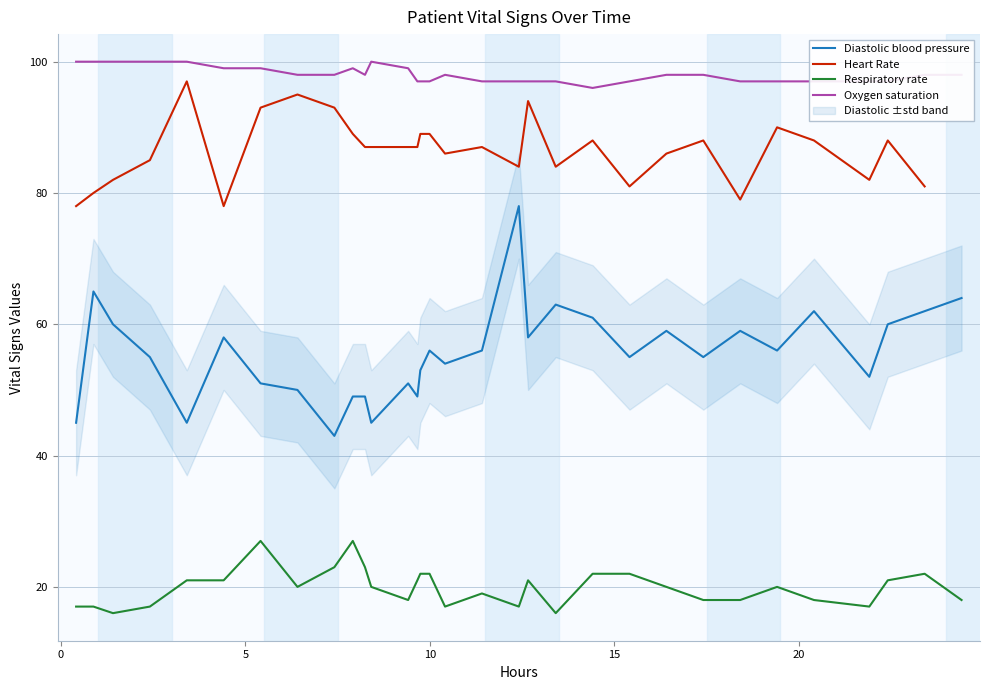

True or false: Diastolic blood pressure and Respiratory rate cross at least once.

False